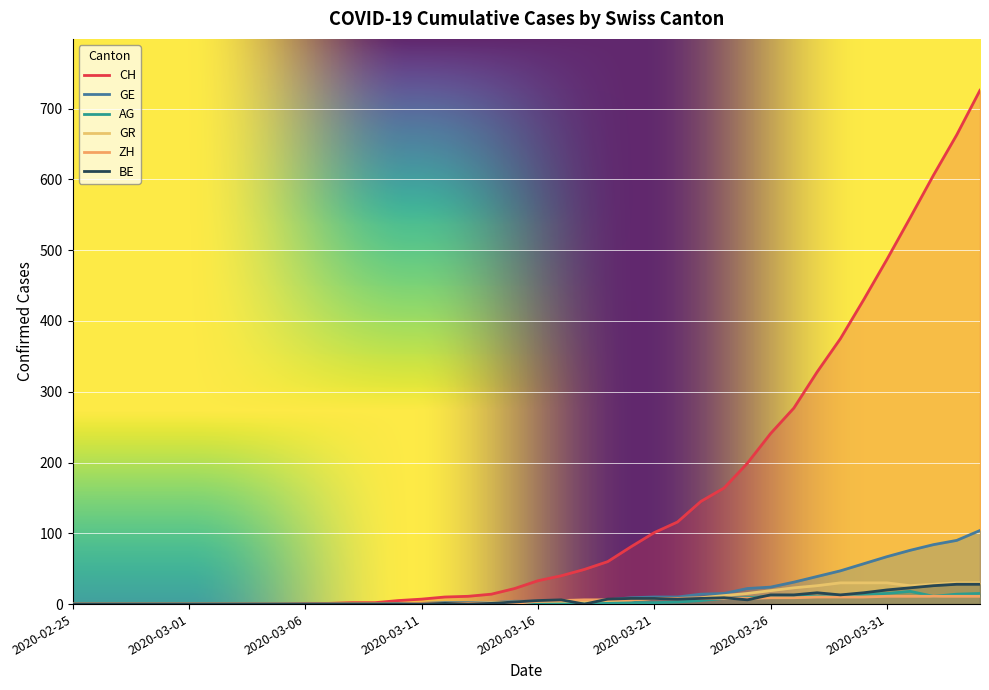

Which series has the widest spread of values?

CH